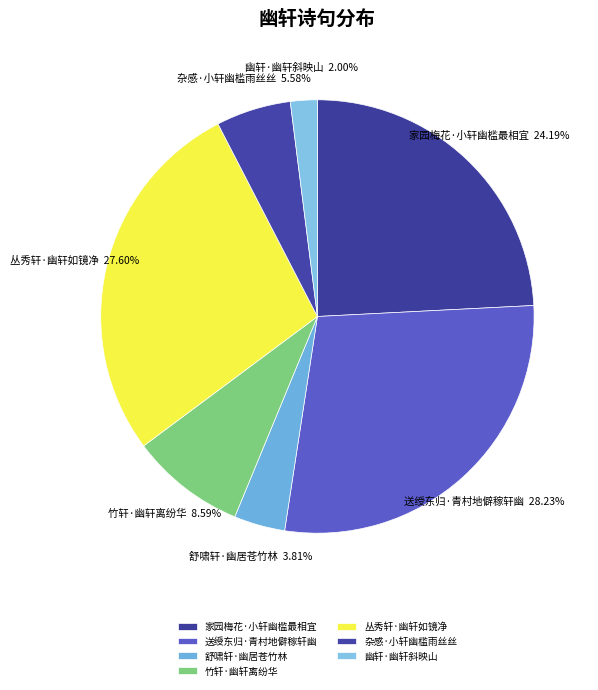

To the nearest percent, what is the combined percentage of 丛秀轩·幽轩如镜净 and 杂感·小轩幽槛雨丝丝?

33%